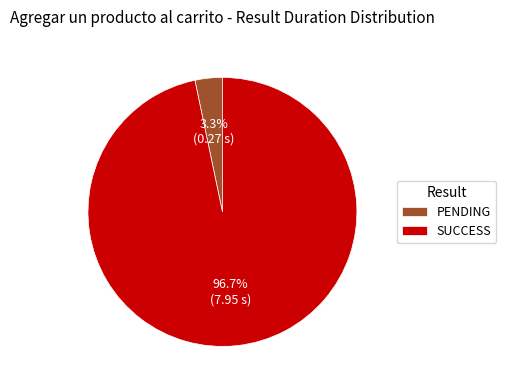

Is it true that SUCCESS is 97% of the pie?

True